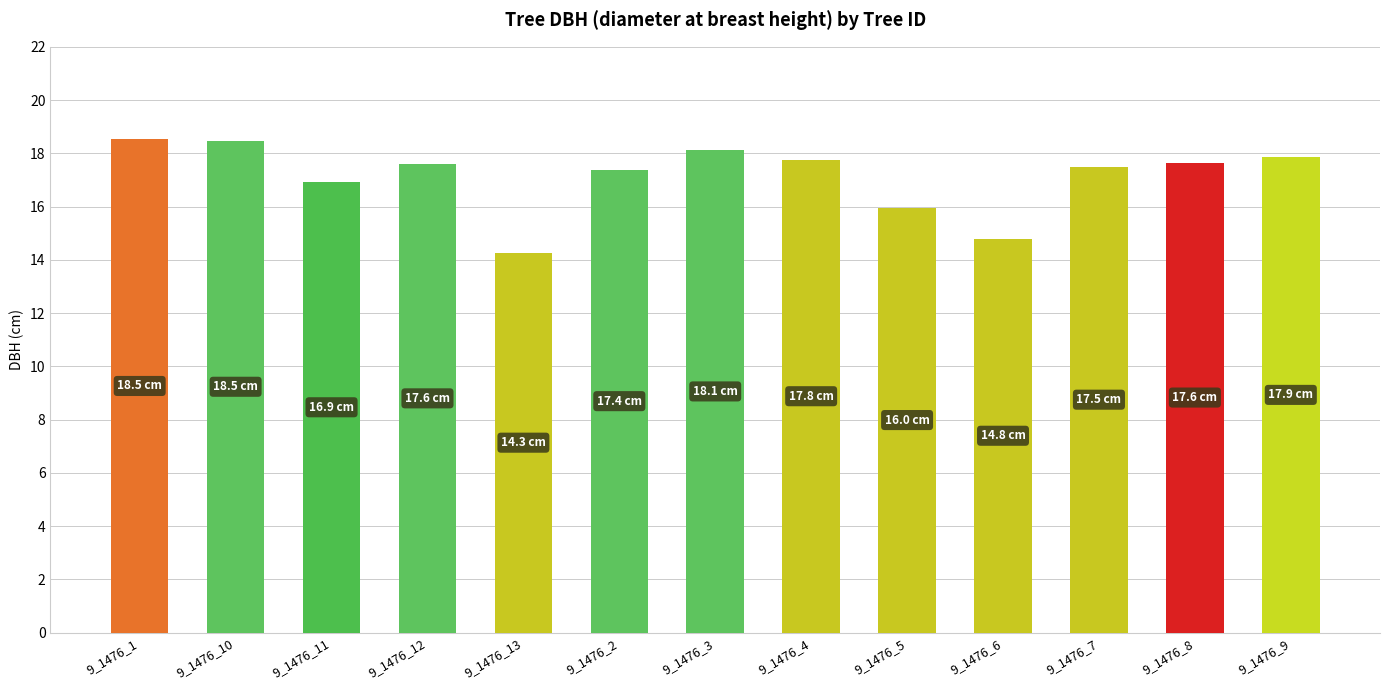

Approximately how many times larger is the value at 9_1476_12 compared to 9_1476_4?

1.0